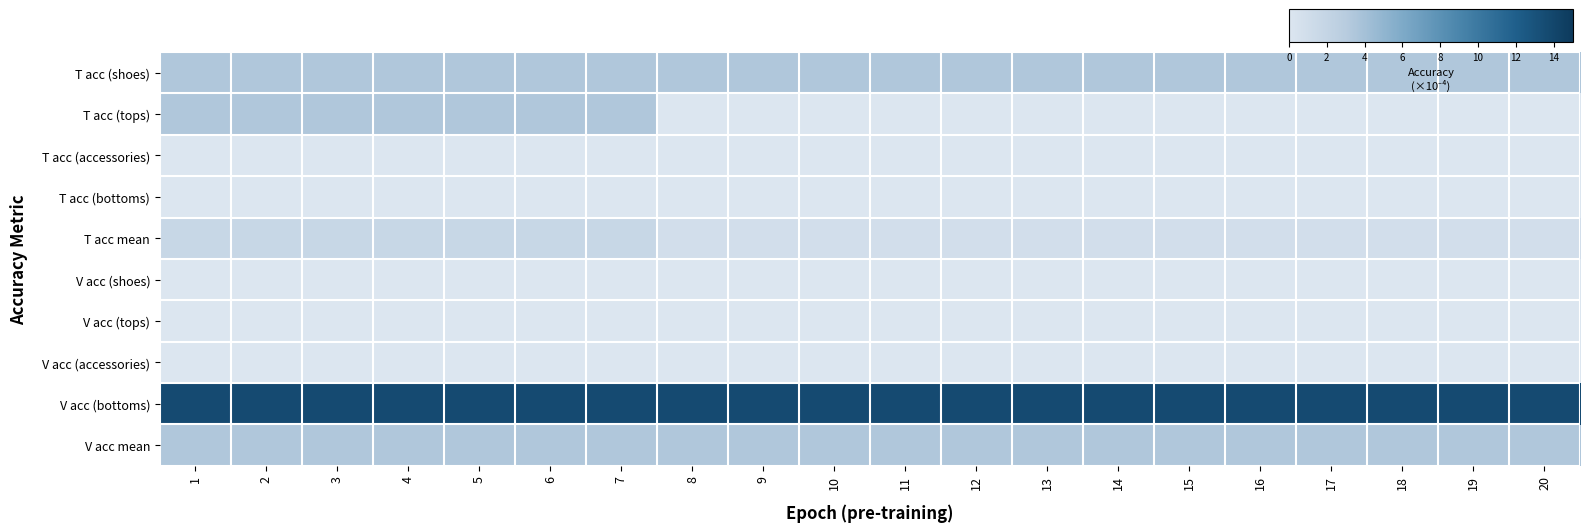

At which category does the chart reach its peak across all series?

1